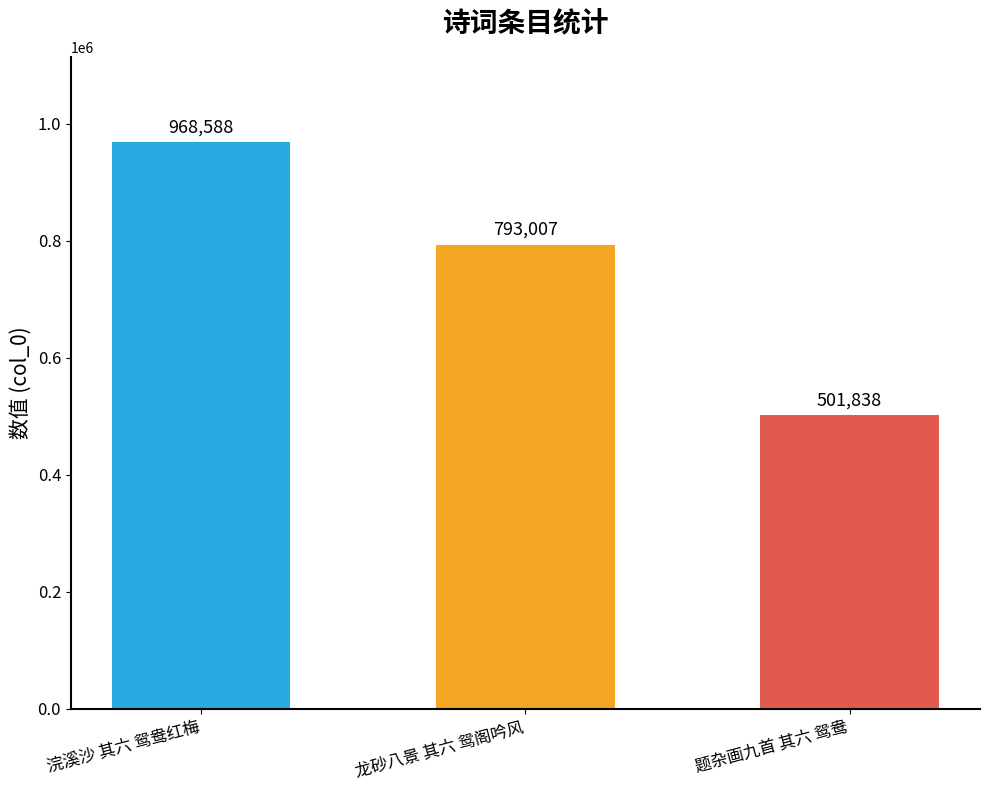

What is the change in value from 浣溪沙 其六 鸳鸯红梅 to 题杂画九首 其六 鸳鸯?

-466750